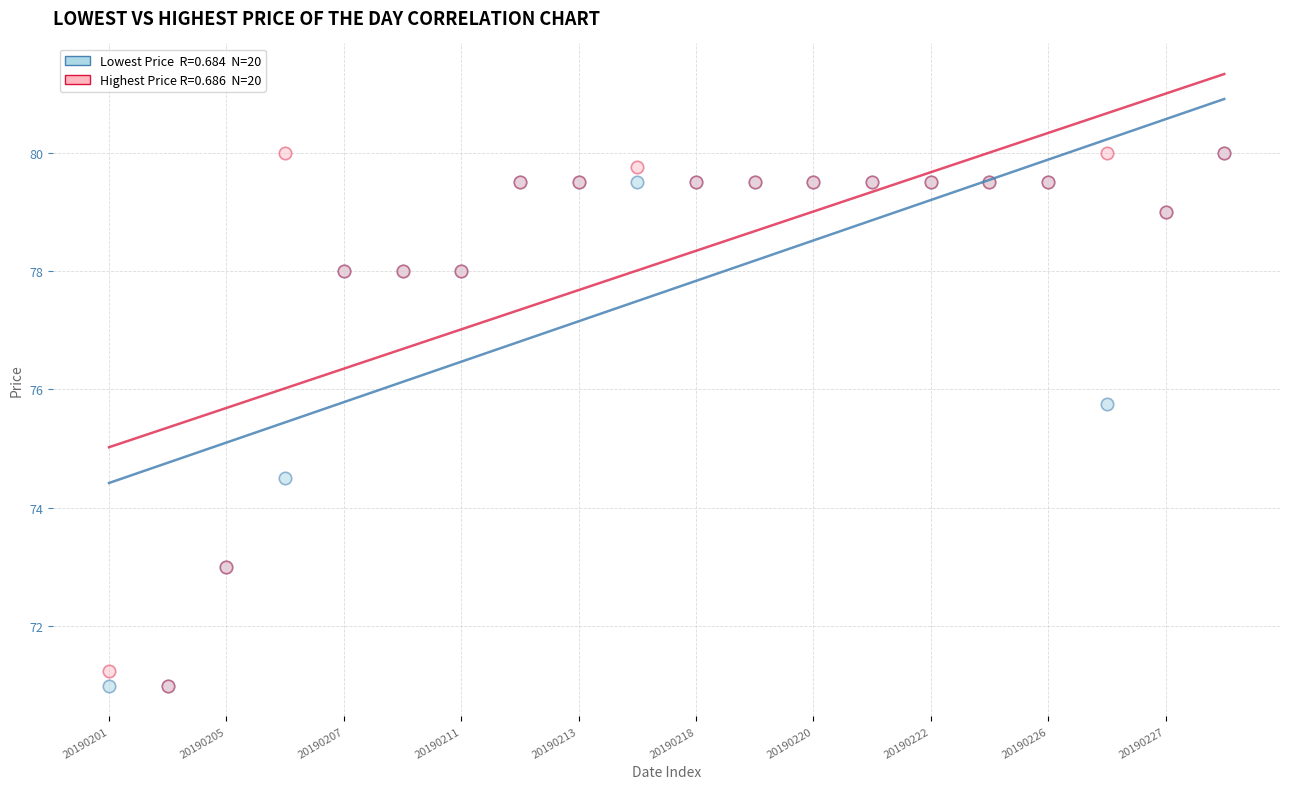

Across all series, what Y value is closest to 75?

74.5